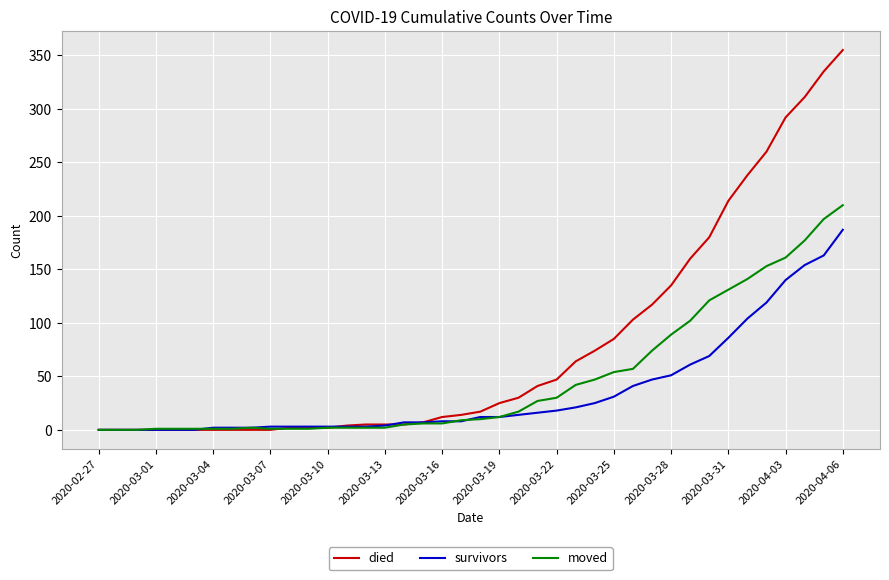

Rank the series by their average value, from highest to lowest.

died, moved, survivors